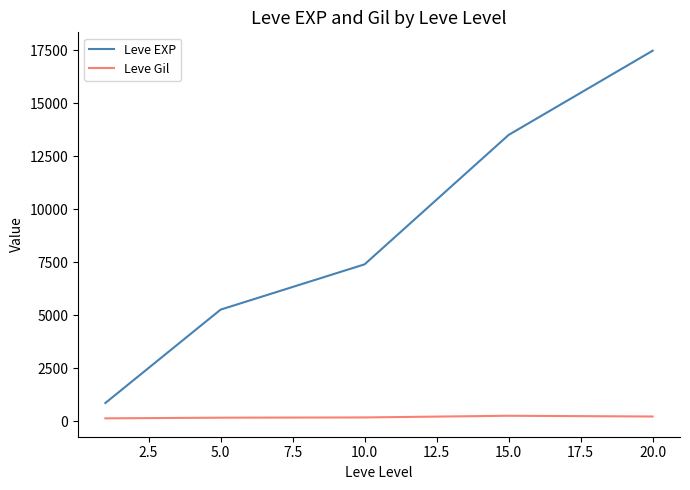

Which series has the largest total across all categories?

Leve EXP